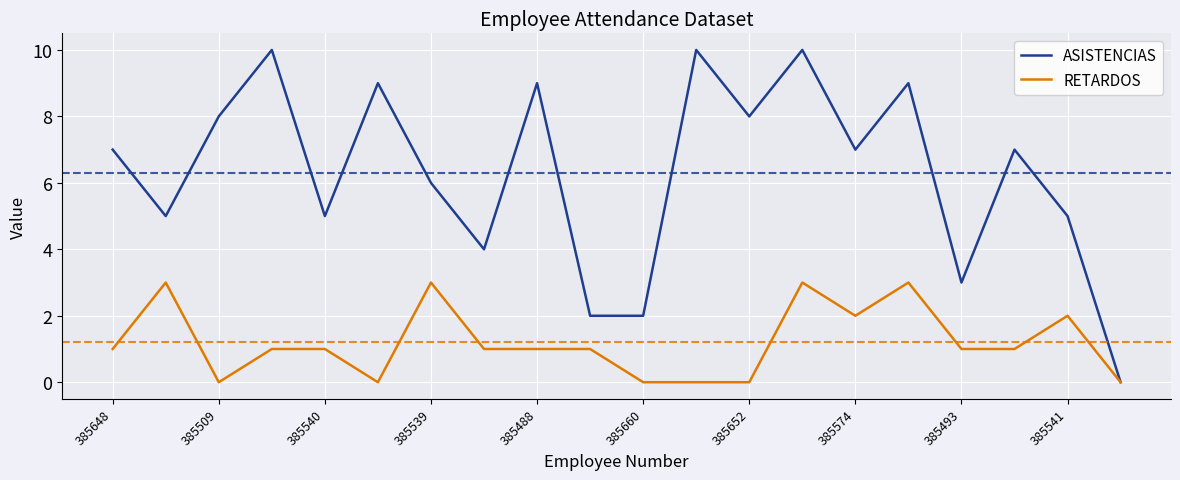

What is the maximum value shown in the chart?

10